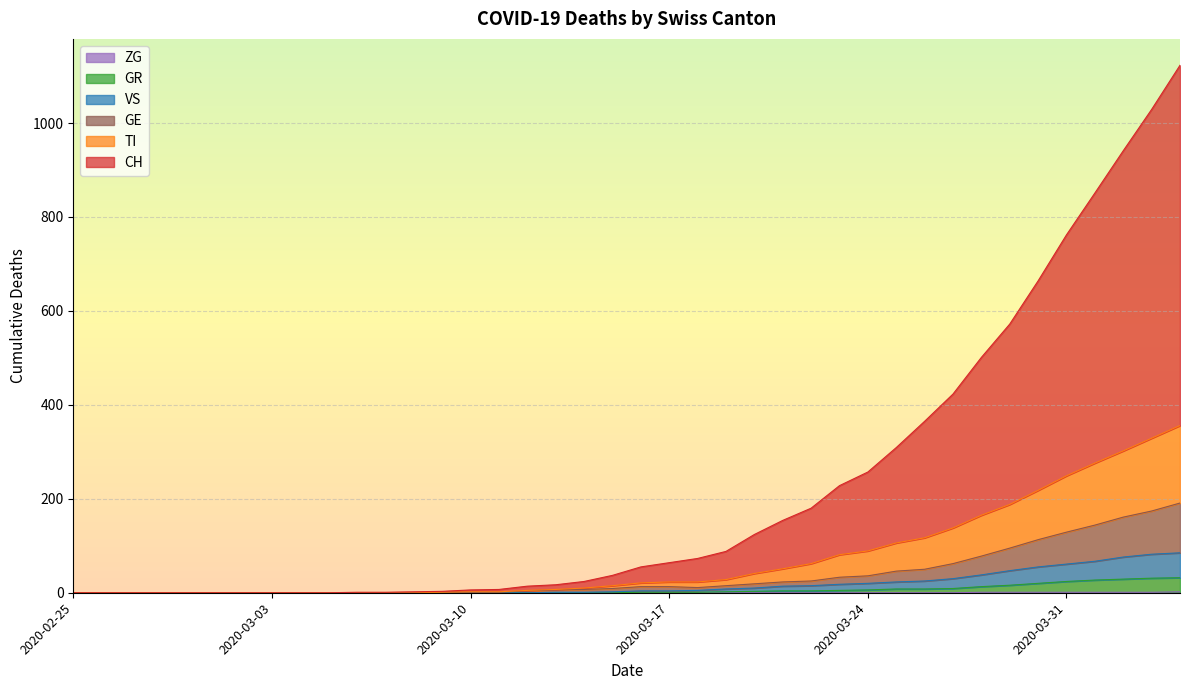

At which label does VS first exceed 4?

2020-03-18